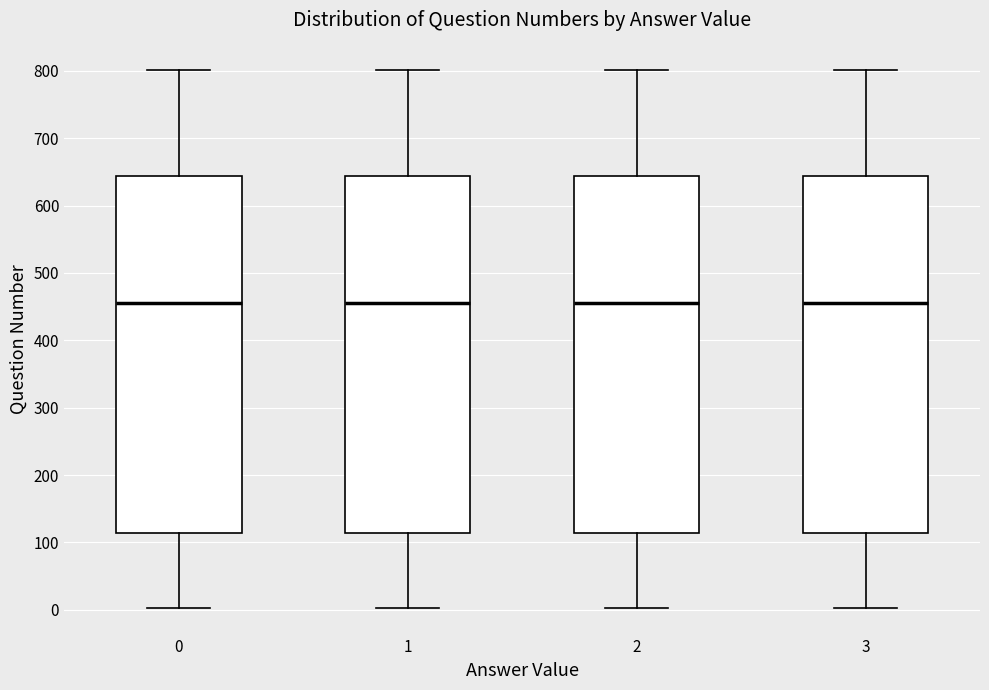

Reading left to right, read every box against the y-axis: the position of its median line, the range the box covers, and the ends of its whiskers. The values are not printed on the chart, so give them approximately, as read against the axis.

0: median 460, box 110 to 640, whiskers 0 to 800
1: median 460, box 110 to 640, whiskers 0 to 800
2: median 460, box 110 to 640, whiskers 0 to 800
3: median 460, box 110 to 640, whiskers 0 to 800